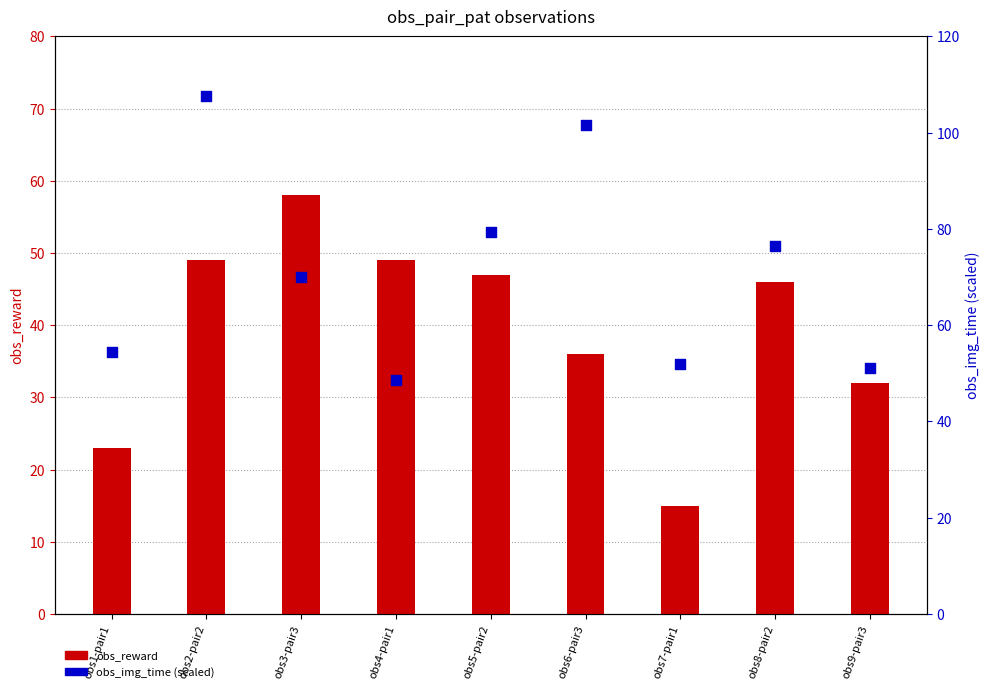

Which series contains the lowest Y value?

obs_reward